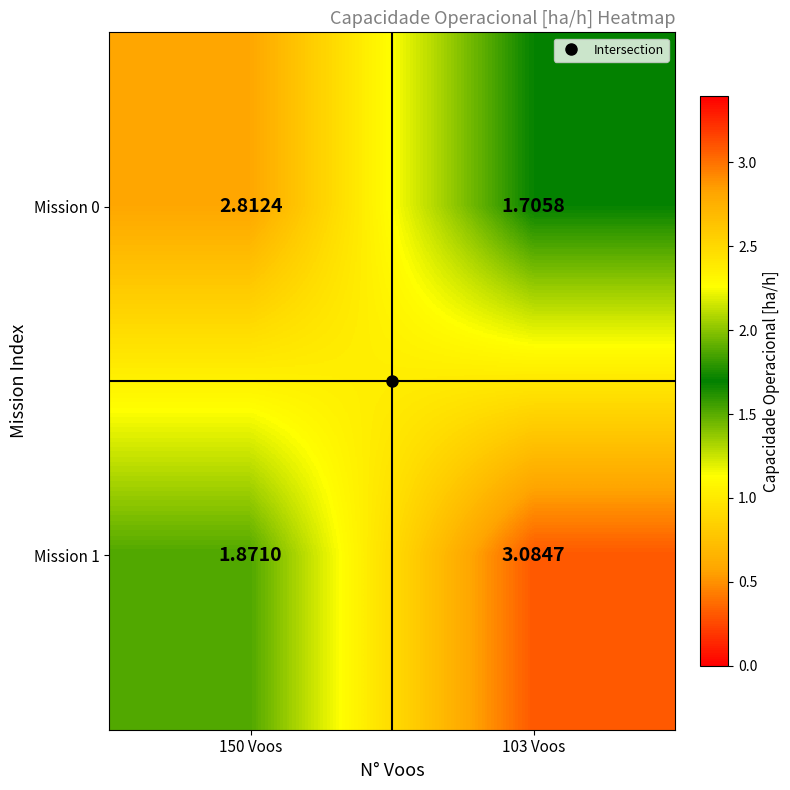

Is the value of Mission 0 at 103 Voos greater than the value of Mission 1 at 103 Voos?

No